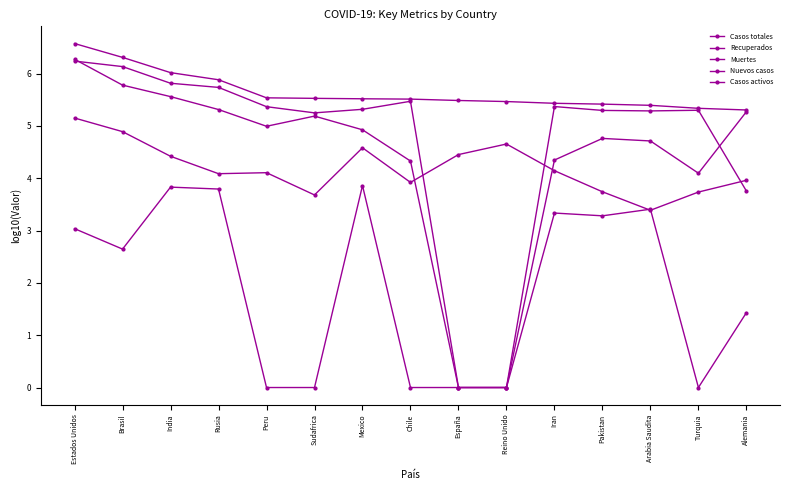

At which label does Recuperados reach its peak?

Estados Unidos